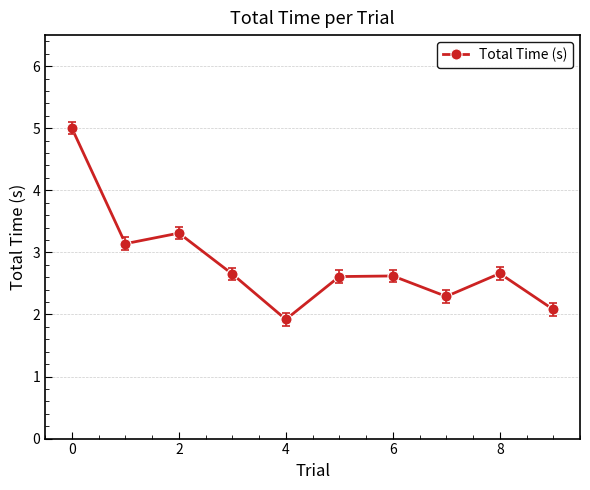

What is the minimum value shown in the chart?

1.9